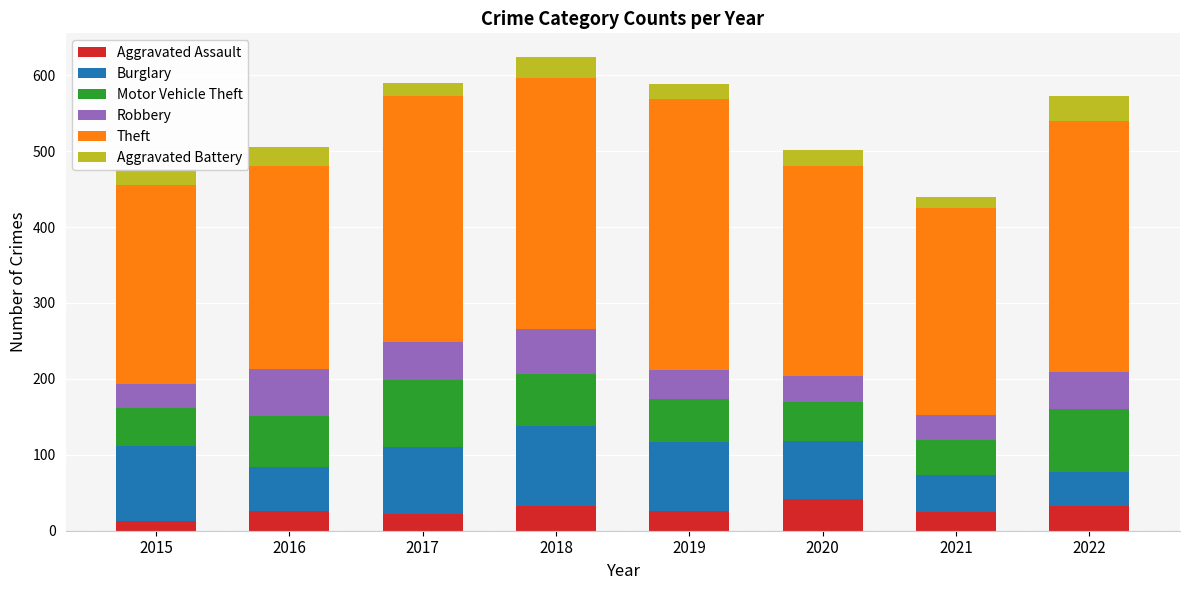

Read the Aggravated Assault value at 2022.

32